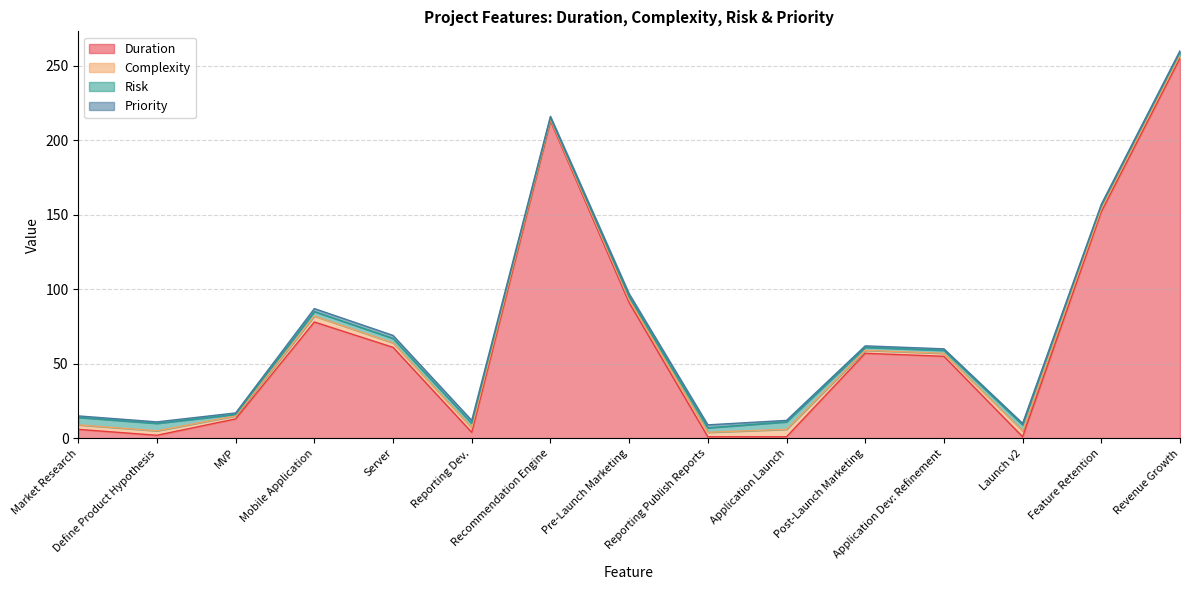

What position from the right is Launch v2?

3